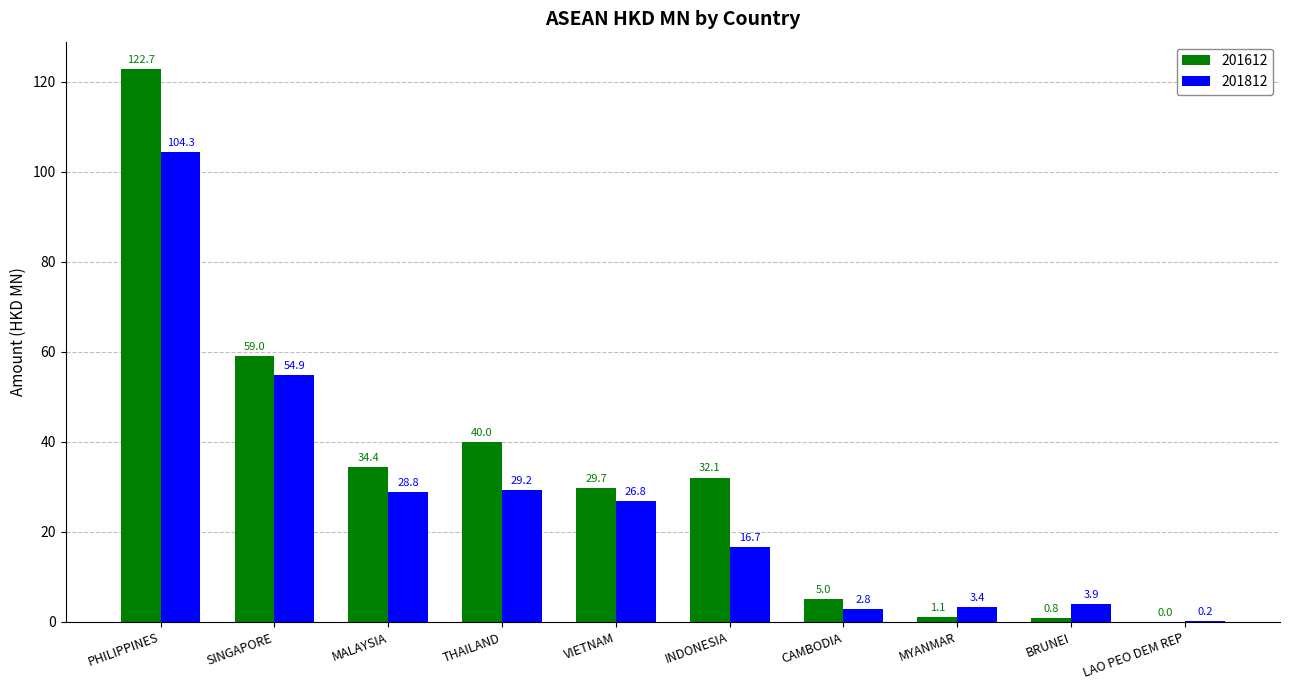

Where does the 201812 series first go above 26?

PHILIPPINES